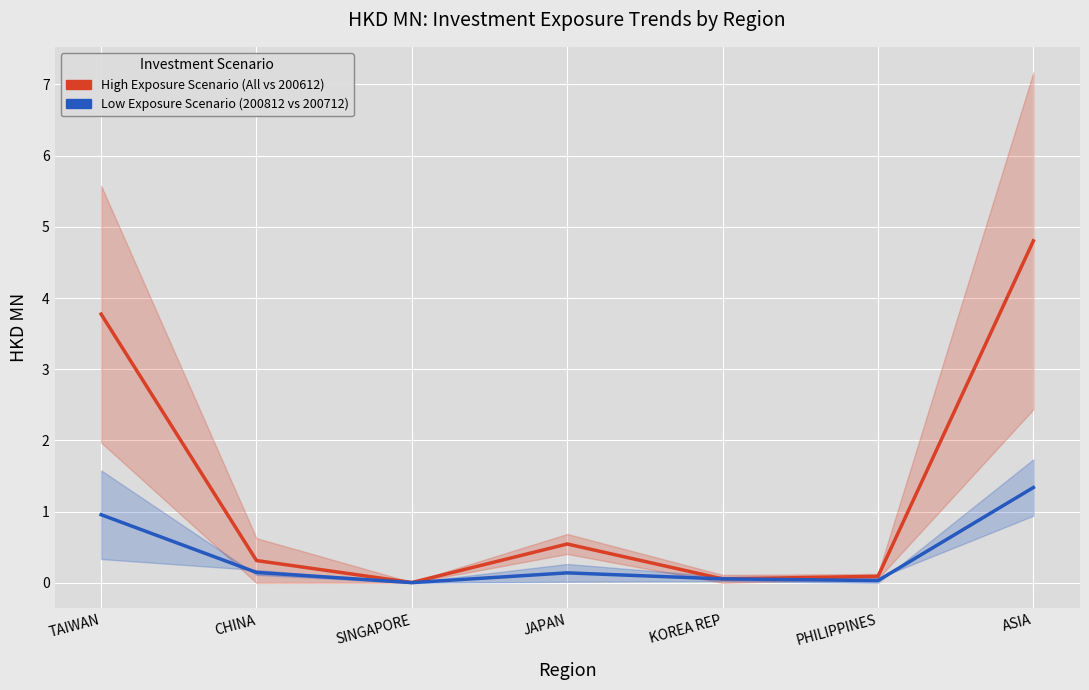

Between TAIWAN and PHILIPPINES, which series saw the biggest shift?

High Exposure Scenario (All vs 200612)